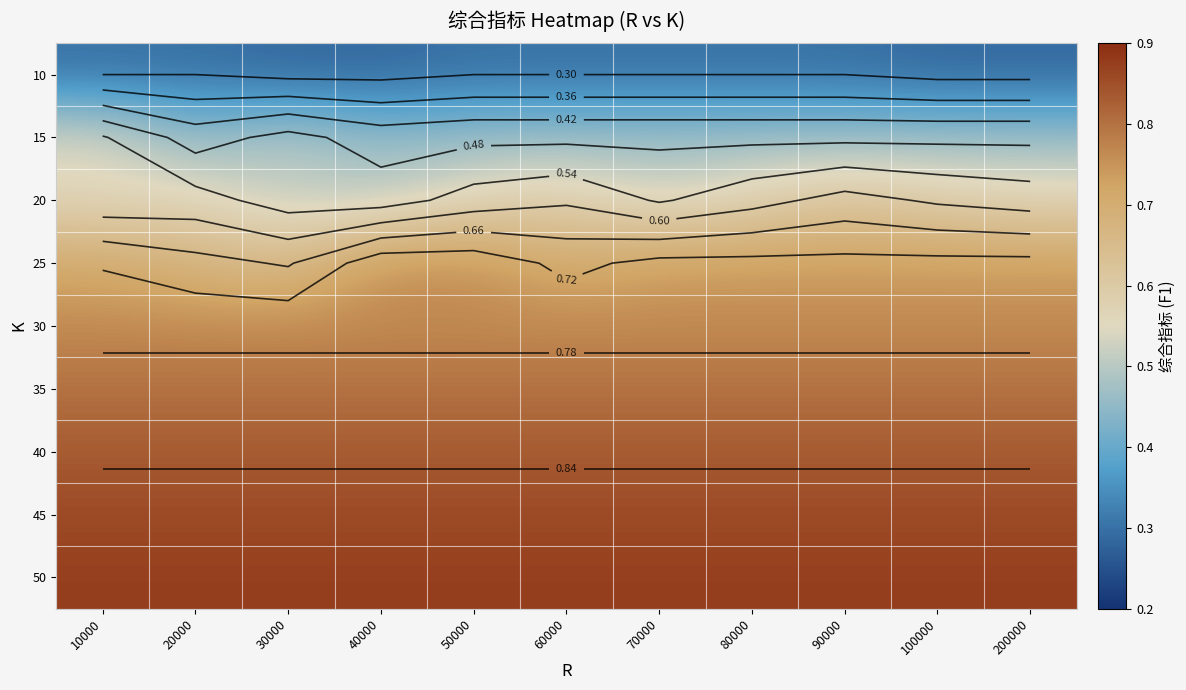

The value of 20 at 200000 is 0.6. True or false?

True